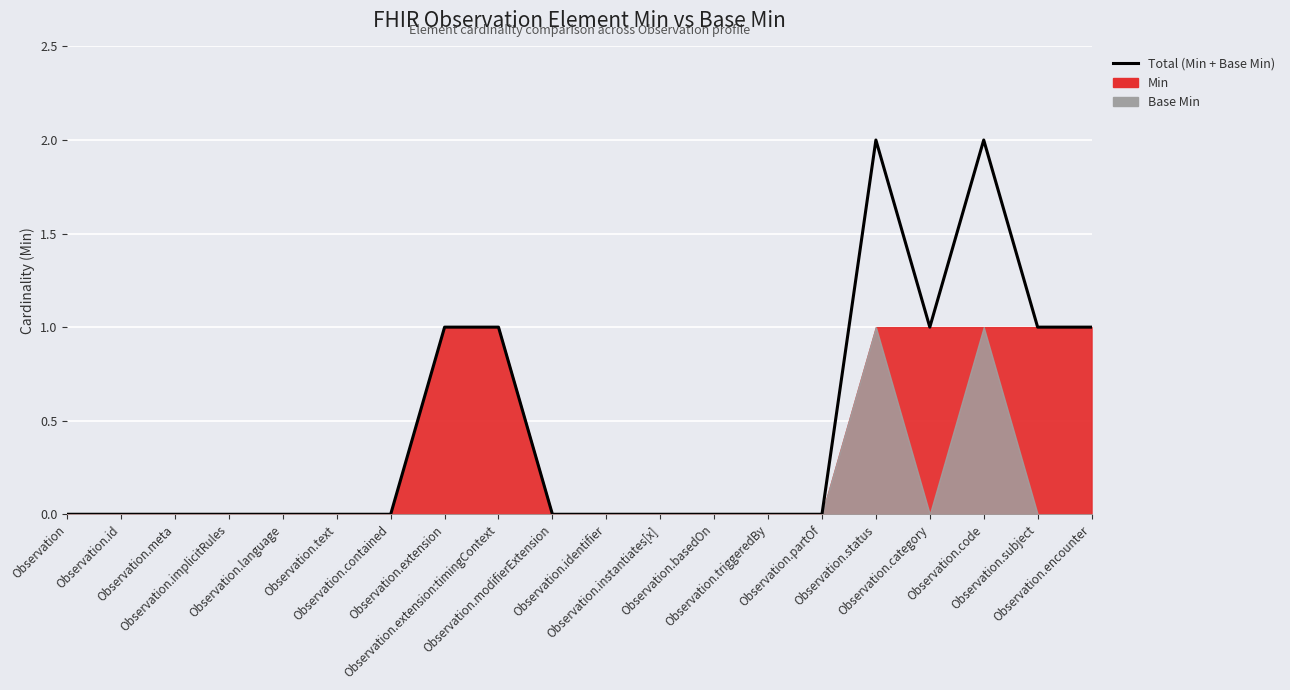

At which category does the chart reach its peak across all series?

Observation.status